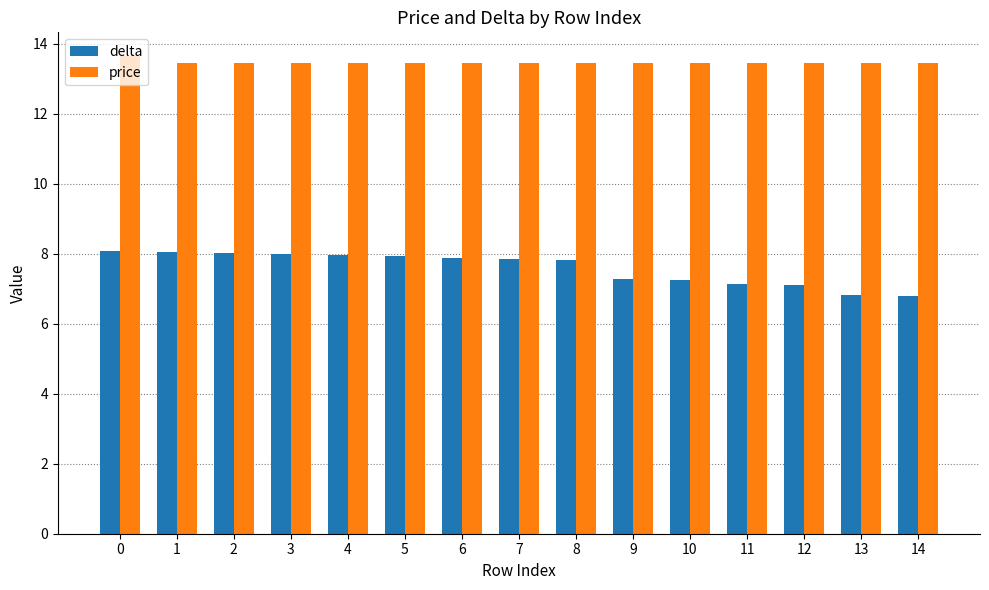

Count the number of categories in the chart.

15